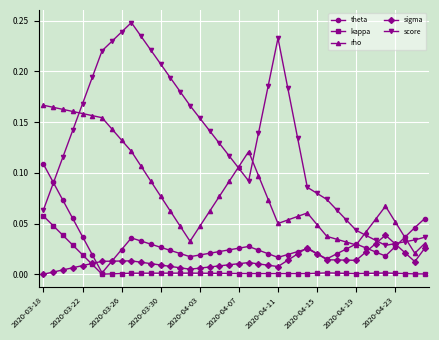

Count the score values in the range 0 to 1.

40